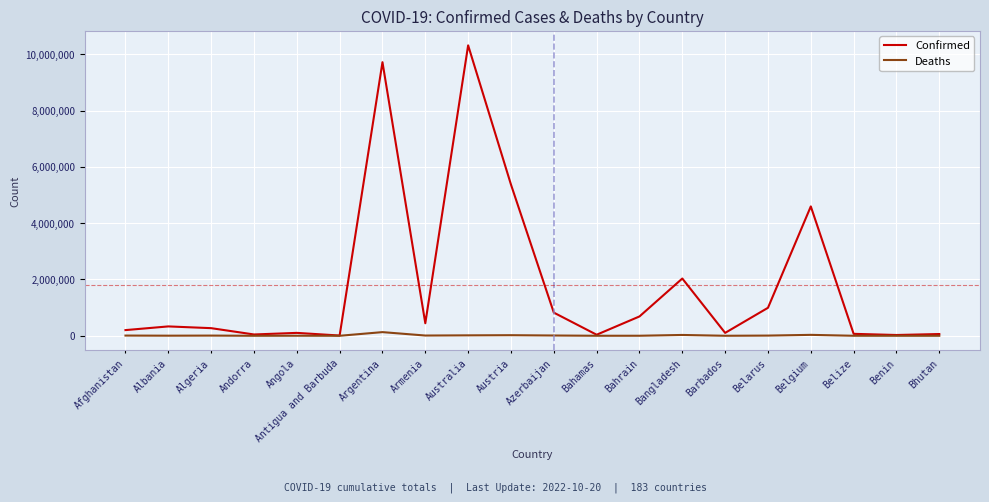

What is the sum of all Confirmed values?

36238489